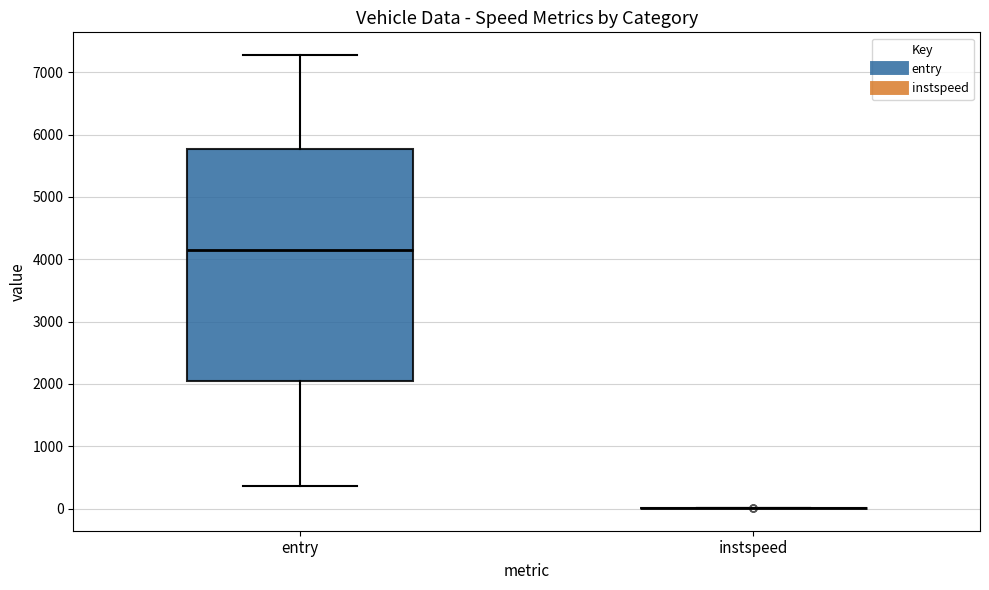

Which box is the tallest, from its lower edge to its upper edge?

entry